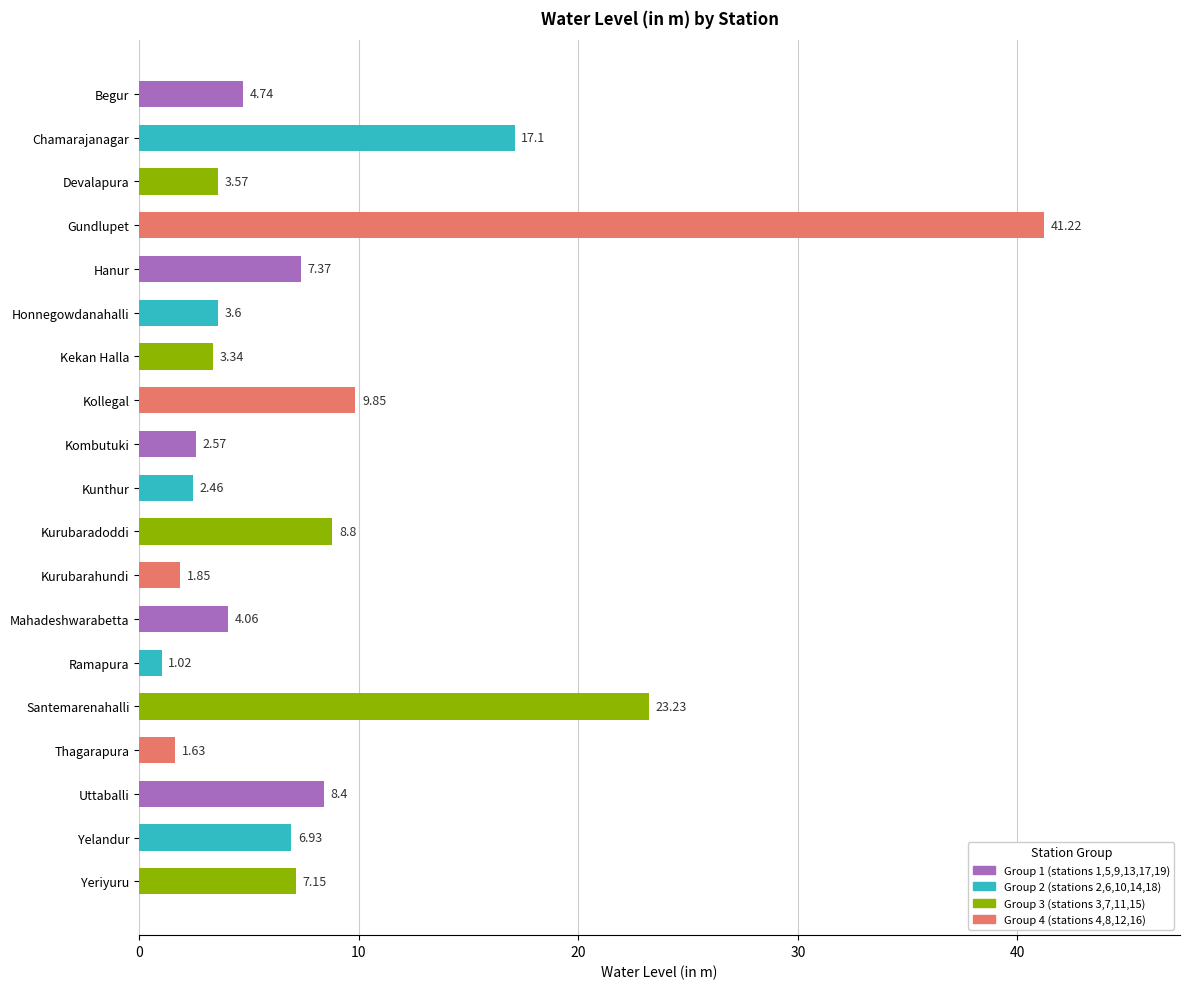

Rank the categories by value from lowest to highest.

Ramapura, Thagarapura, Kurubarahundi, Kunthur, Kombutuki, Kekan Halla, Devalapura, Honnegowdanahalli, Mahadeshwarabetta, Begur, Yelandur, Yeriyuru, Hanur, Uttaballi, Kurubaradoddi, Kollegal, Chamarajanagar, Santemarenahalli, Gundlupet